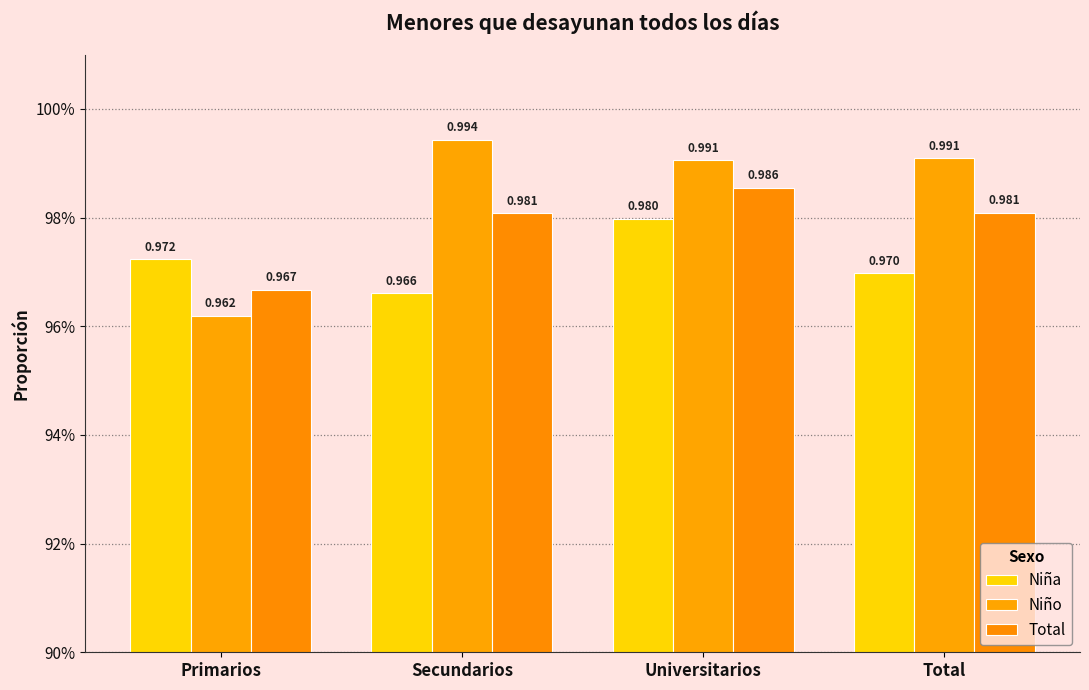

What are all the series names shown in the legend?

Niña, Niño, Total